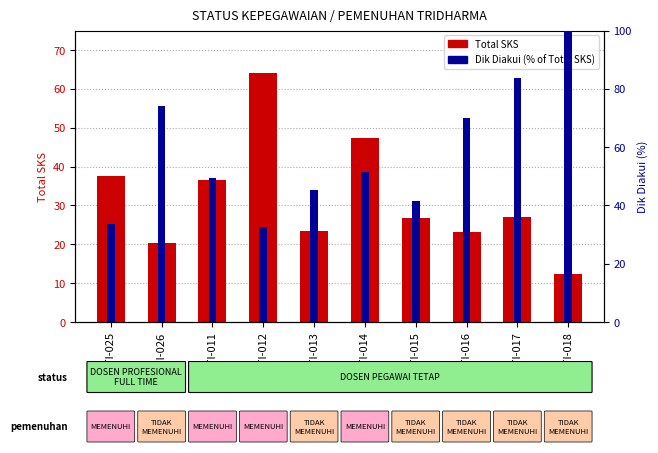

What is the total value across all series at S1TI-014?

98.9